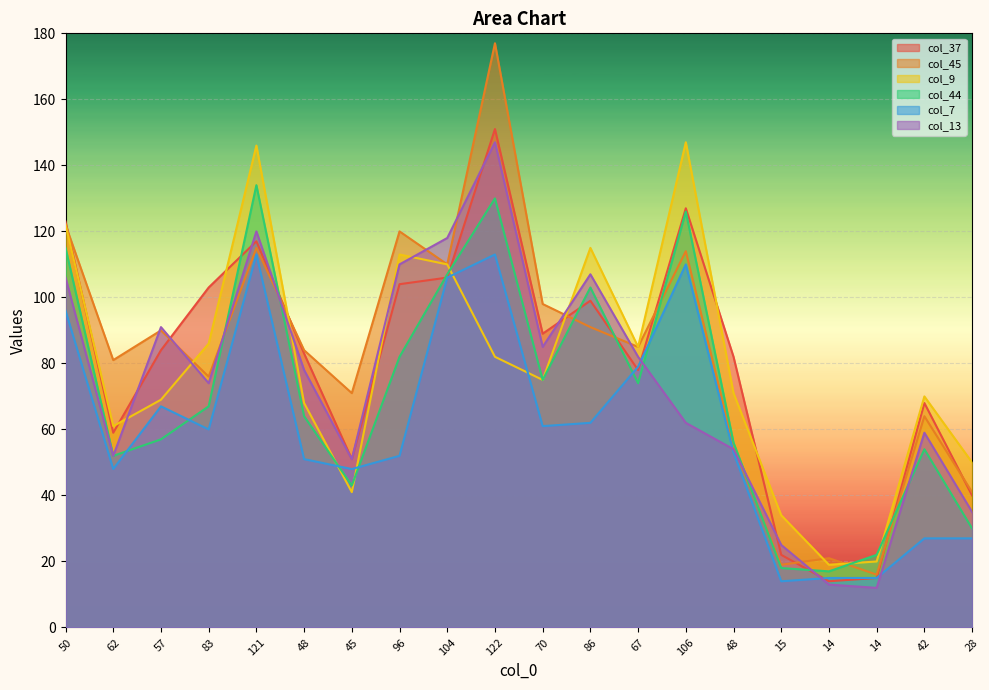

Which category has the lowest value in the col_9 series?

14